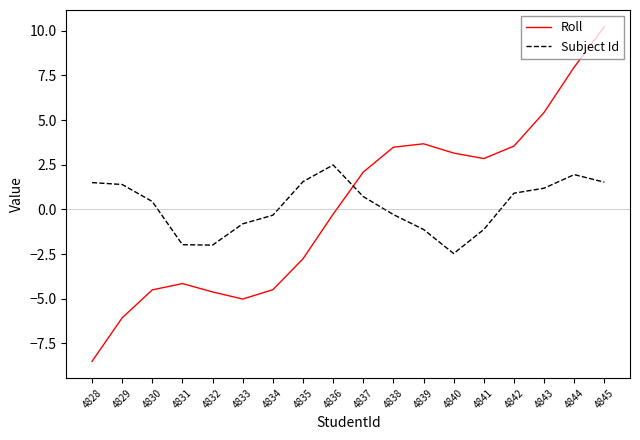

What is the total value across all series at 4844?

9.9